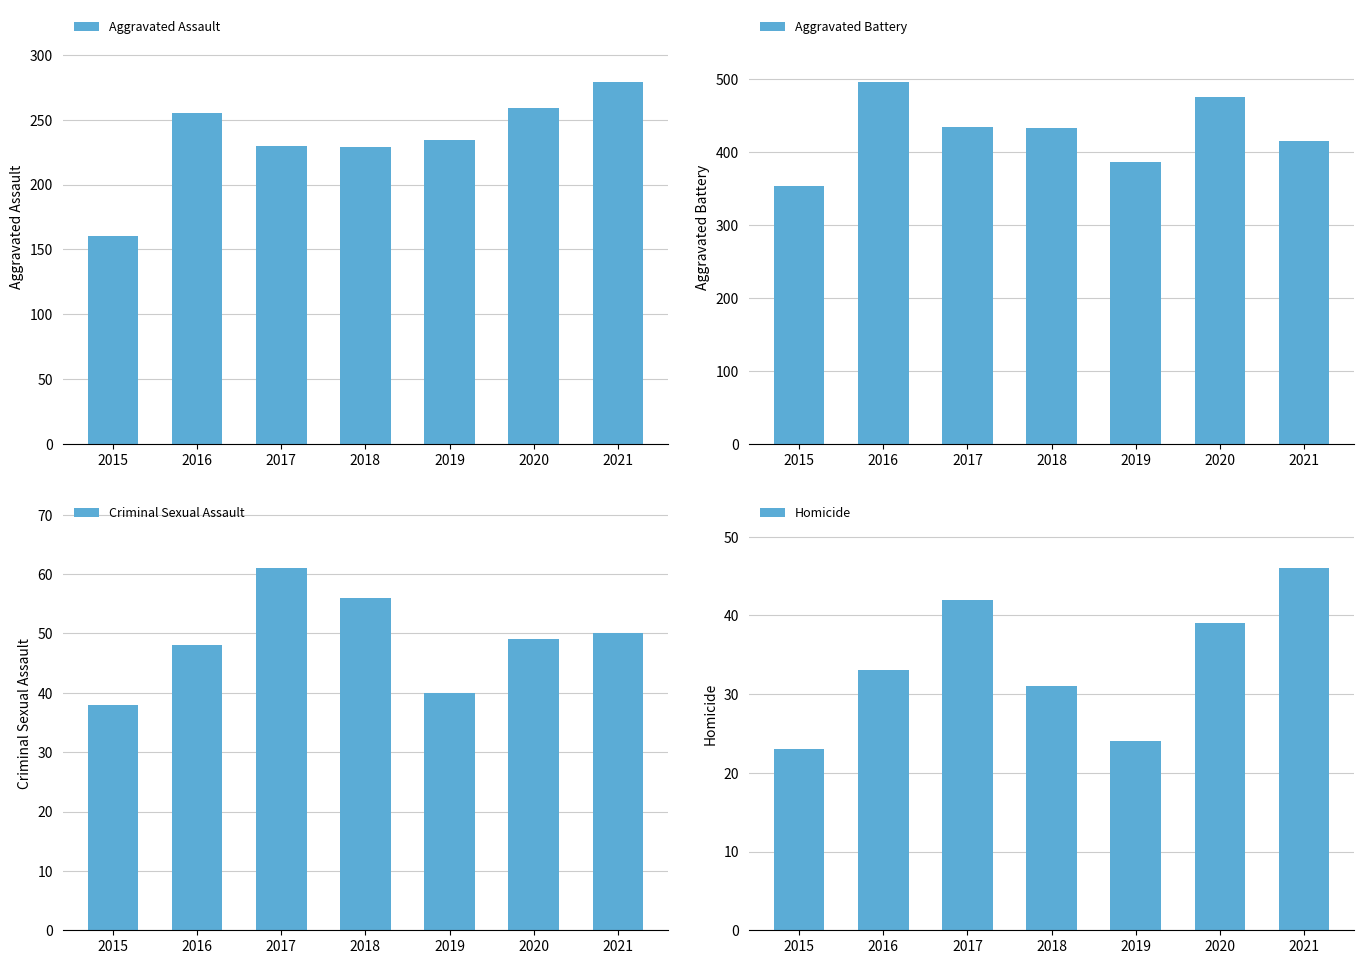

Rank the series at 2018 from highest to lowest value.

Aggravated Battery, Aggravated Assault, Criminal Sexual Assault, Homicide